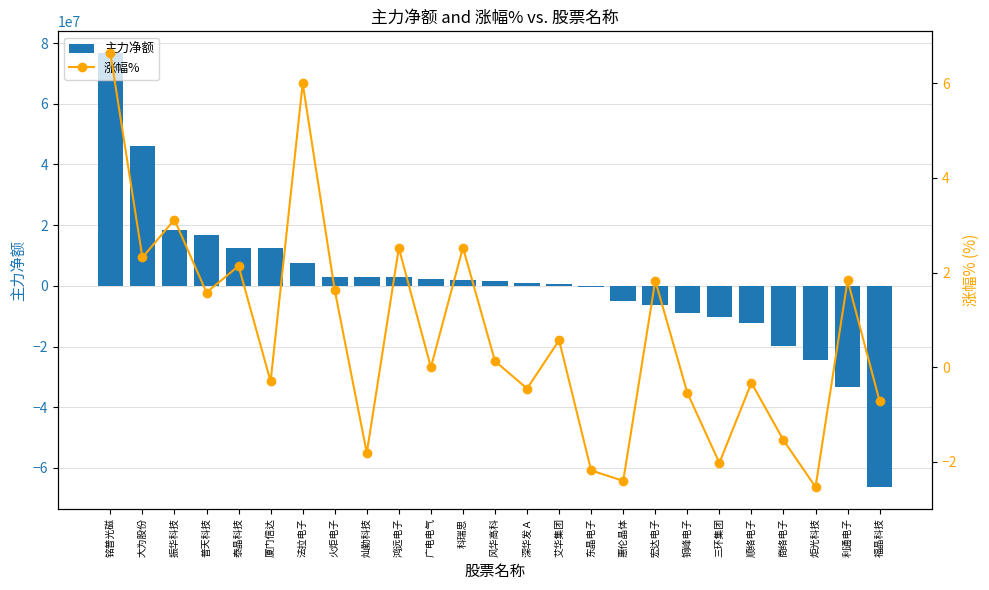

True or false: 涨幅% has a value of 1.0 at 火炬电子.

False